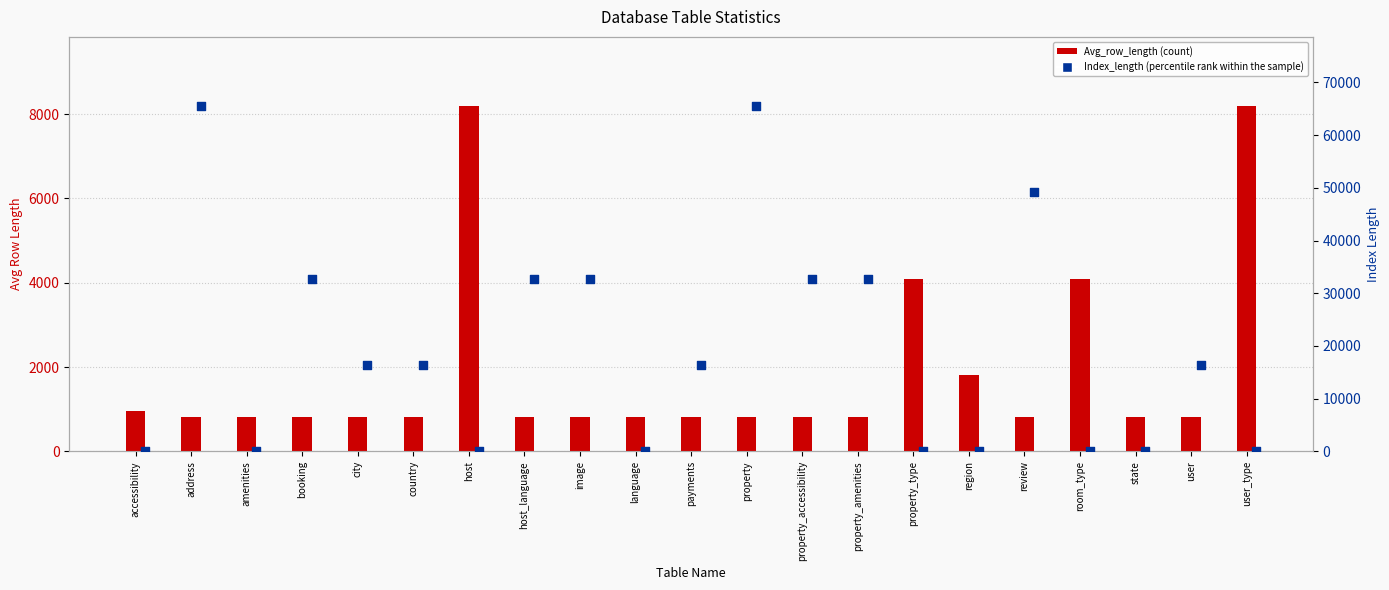

At how many categories does at least one series exceed 21973?

8